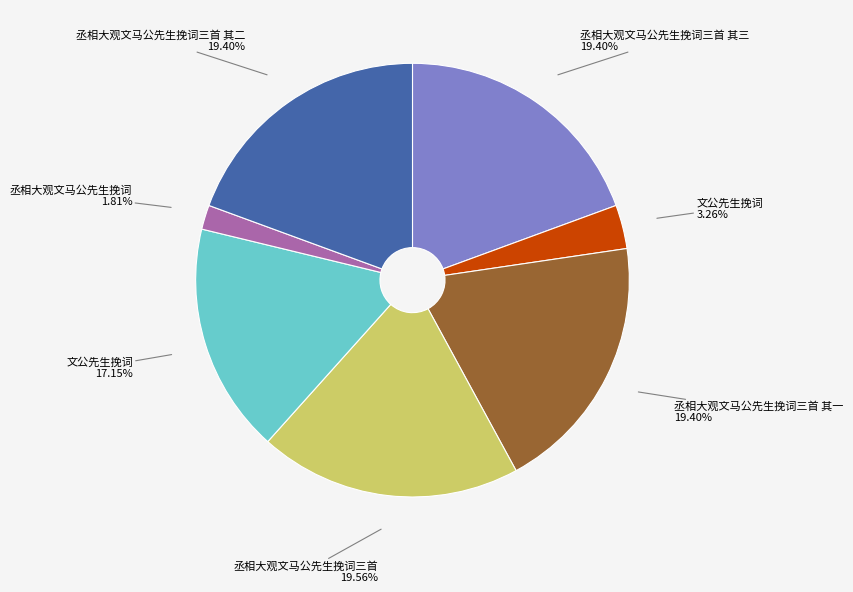

Is there any slice that represents more than half of the pie?

No